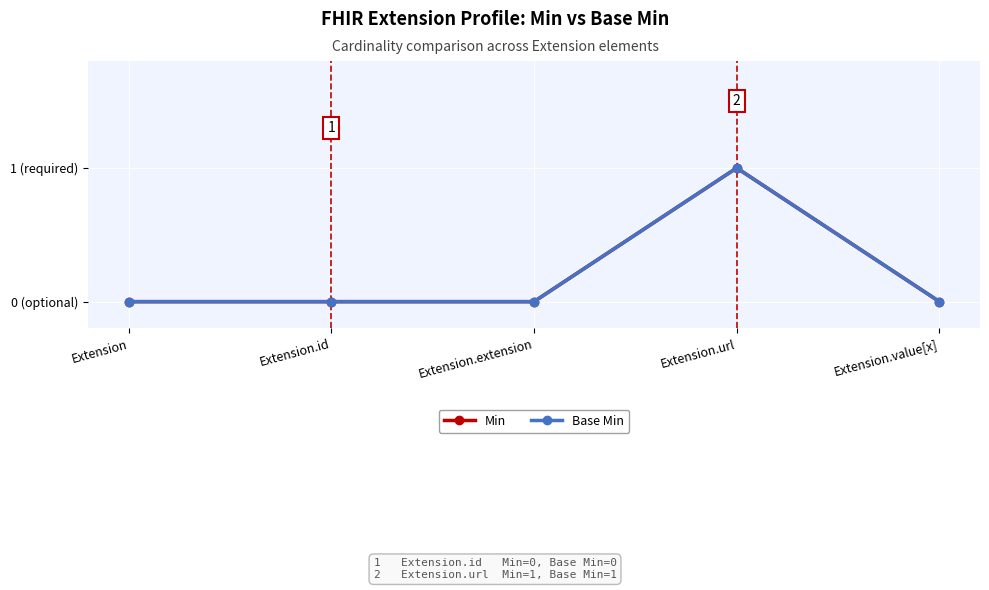

True or false: Base Min and Min intersect in this chart.

False